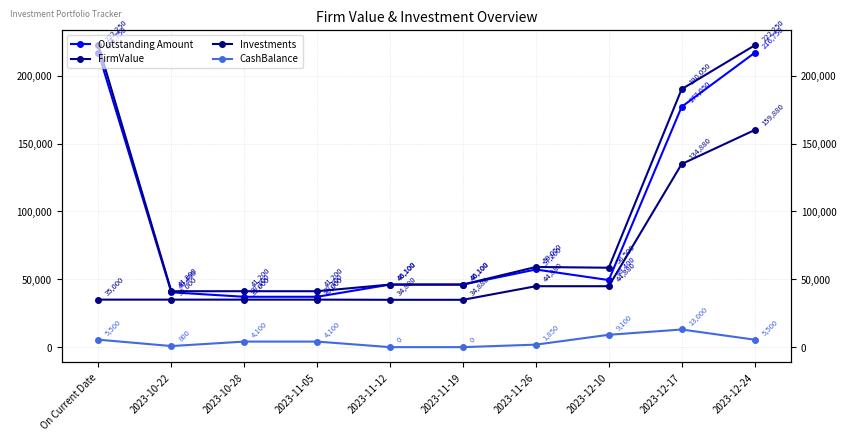

Which series changed the most between 2023-11-12 and 2023-12-24?

FirmValue